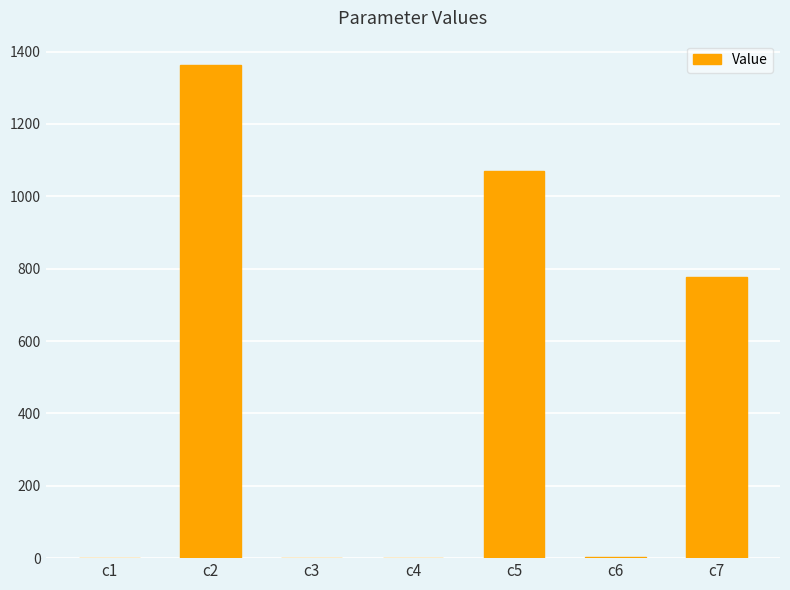

At which label is the value closest to 681?

c7